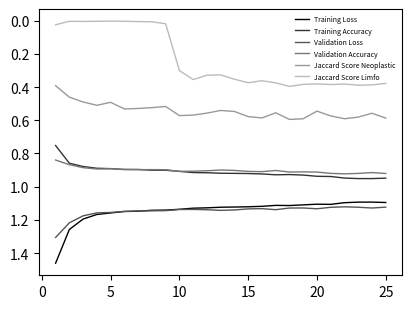

True or false: Training Accuracy and Jaccard Score Limfo cross at least once.

False